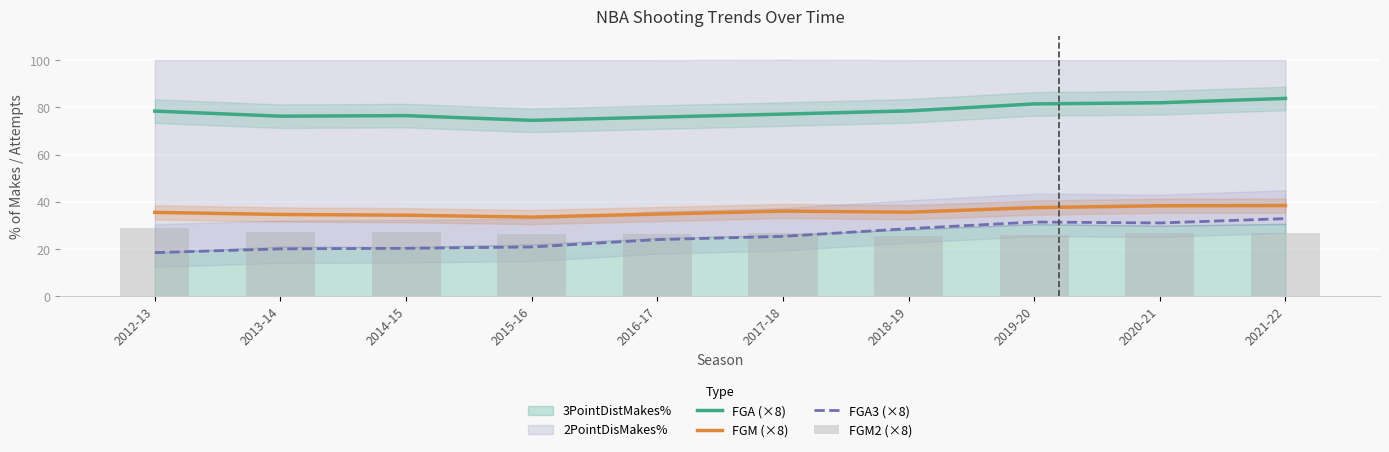

At how many categories does at least one series exceed 41?

10